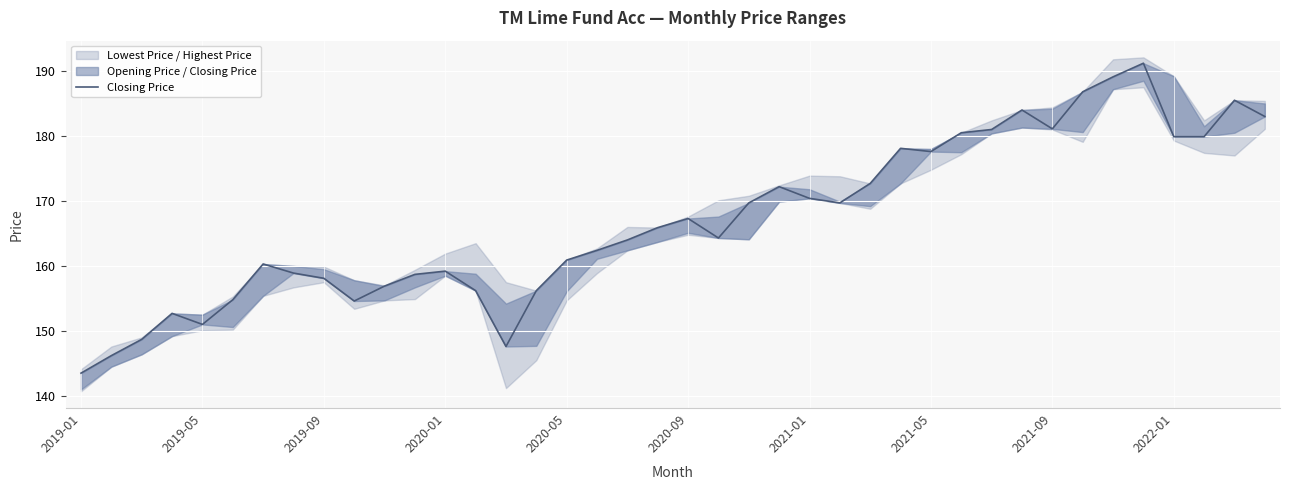

At which category does the chart reach its peak across all series?

35